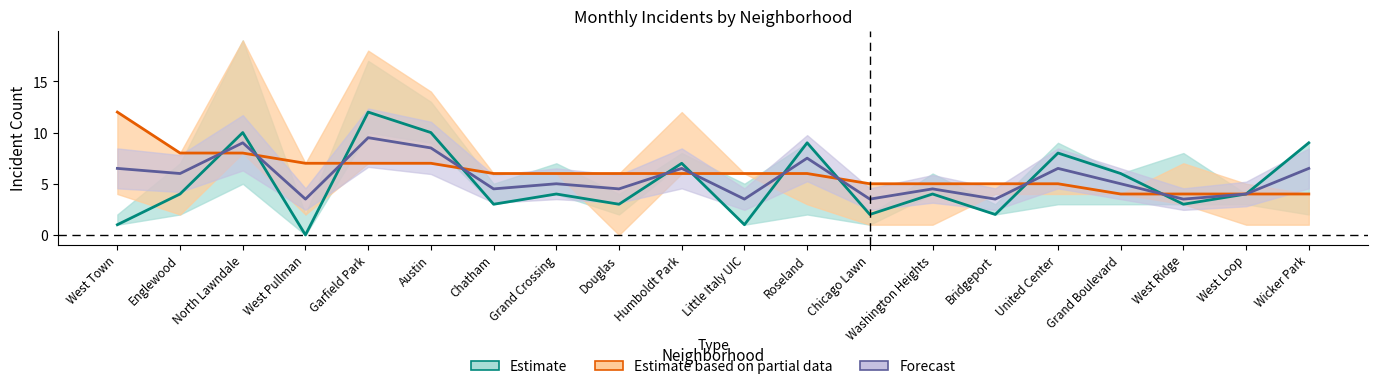

Where do October 2021 and November 2021 first cross each other?

Englewood and North Lawndale